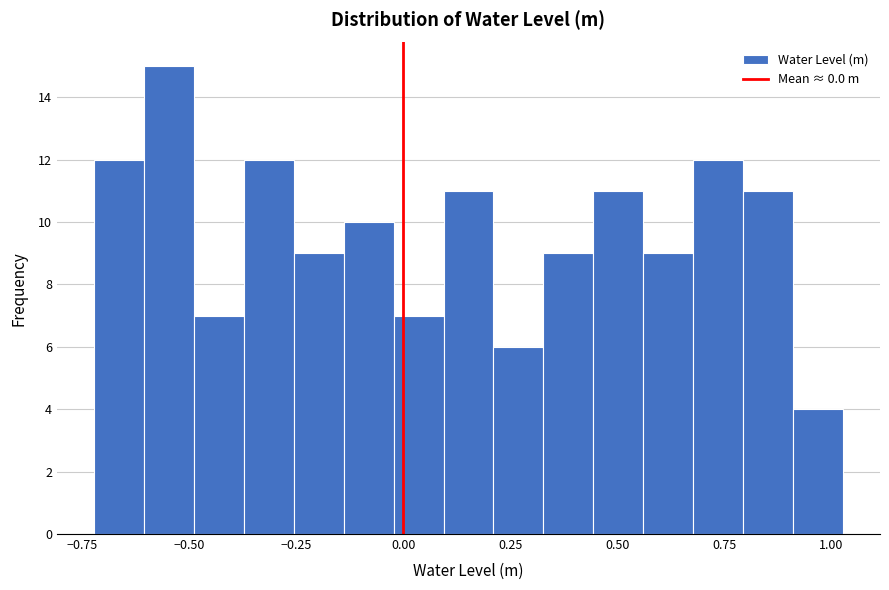

Read against the x-axis, roughly where is the centre of the tallest bar?

-0.55